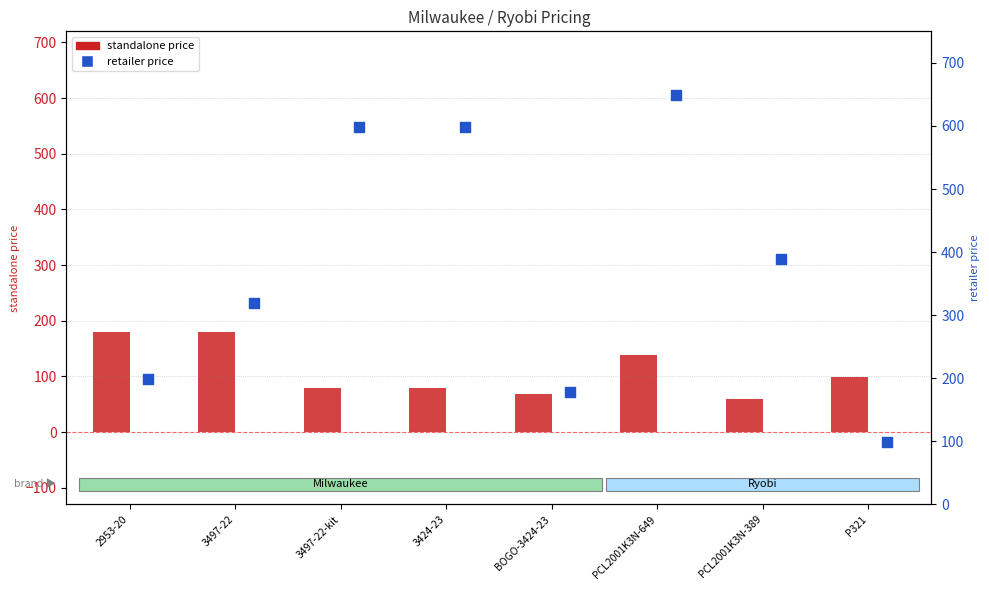

Which series reaches the minimum Y coordinate?

standalone price